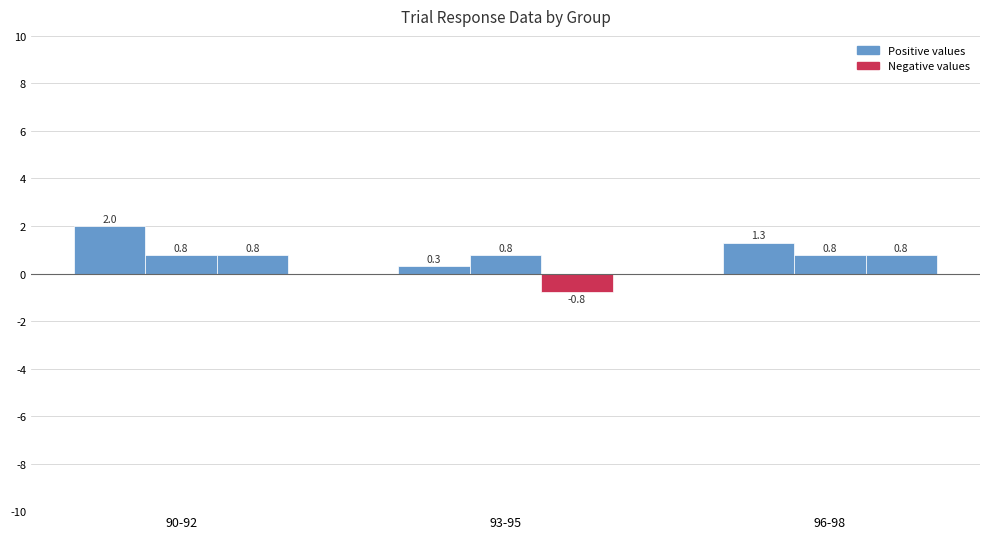

How many bars are there in total?

9